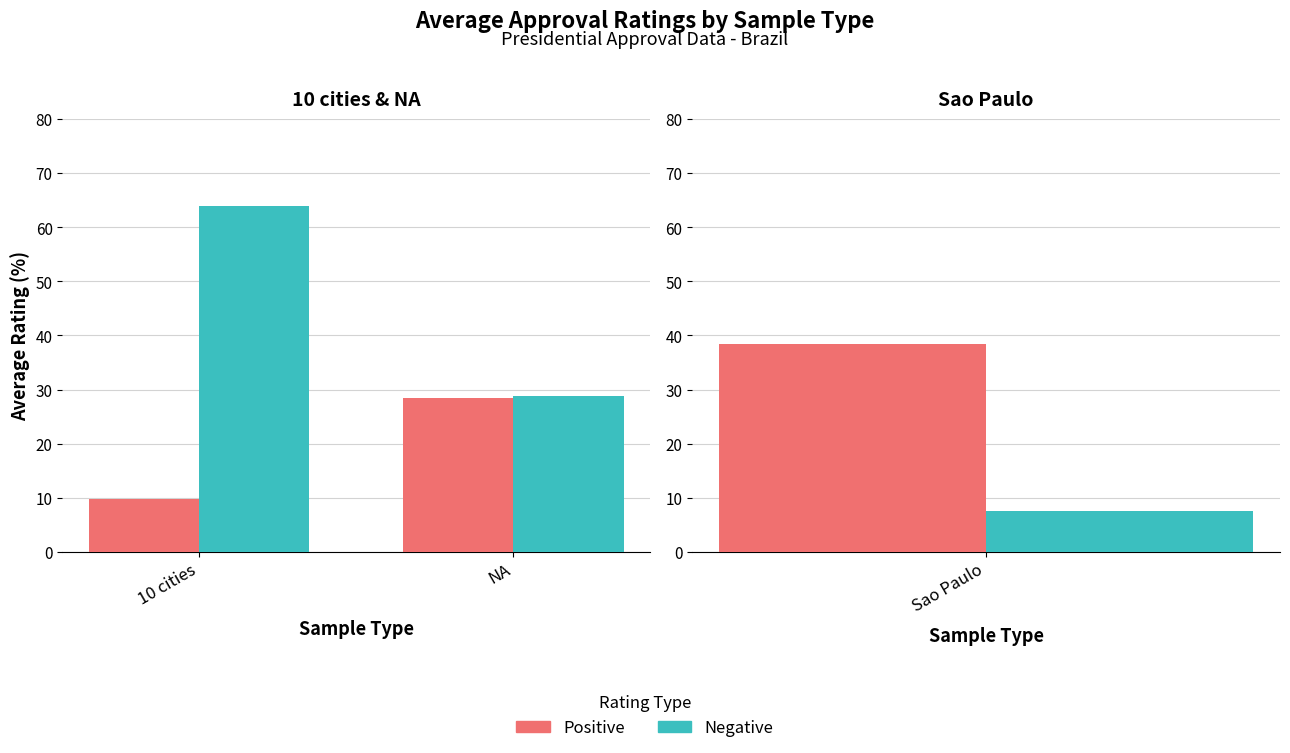

The value of Positive at 10 cities is 16.2. True or false?

False